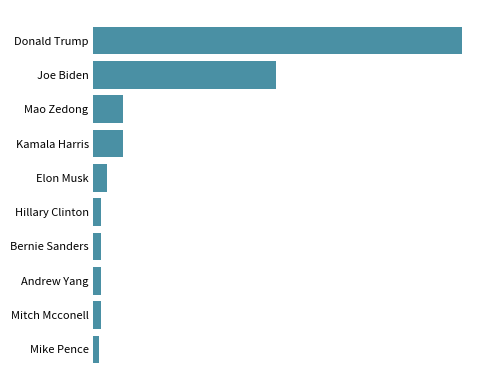

Are the bars horizontal?

Yes